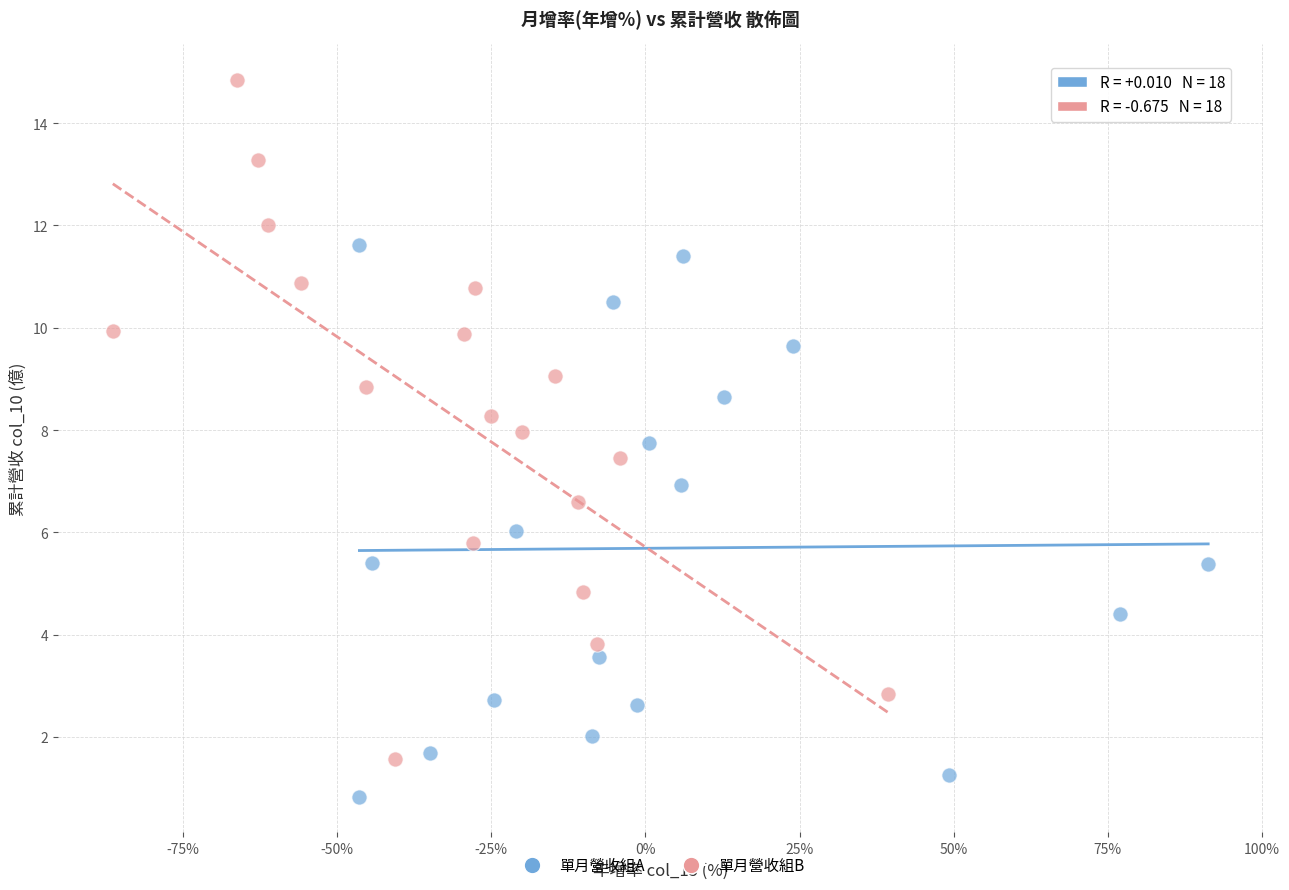

Which series contains the highest Y value?

單月營收組B